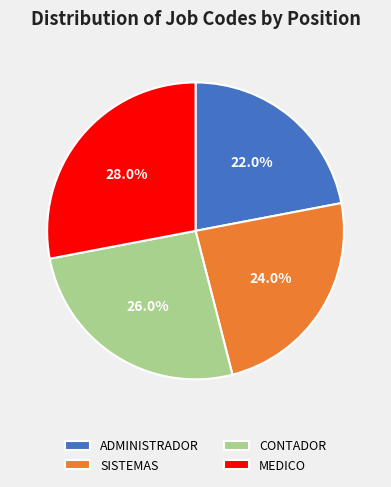

To the nearest percent, what percentage of the pie is ADMINISTRADOR?

22%